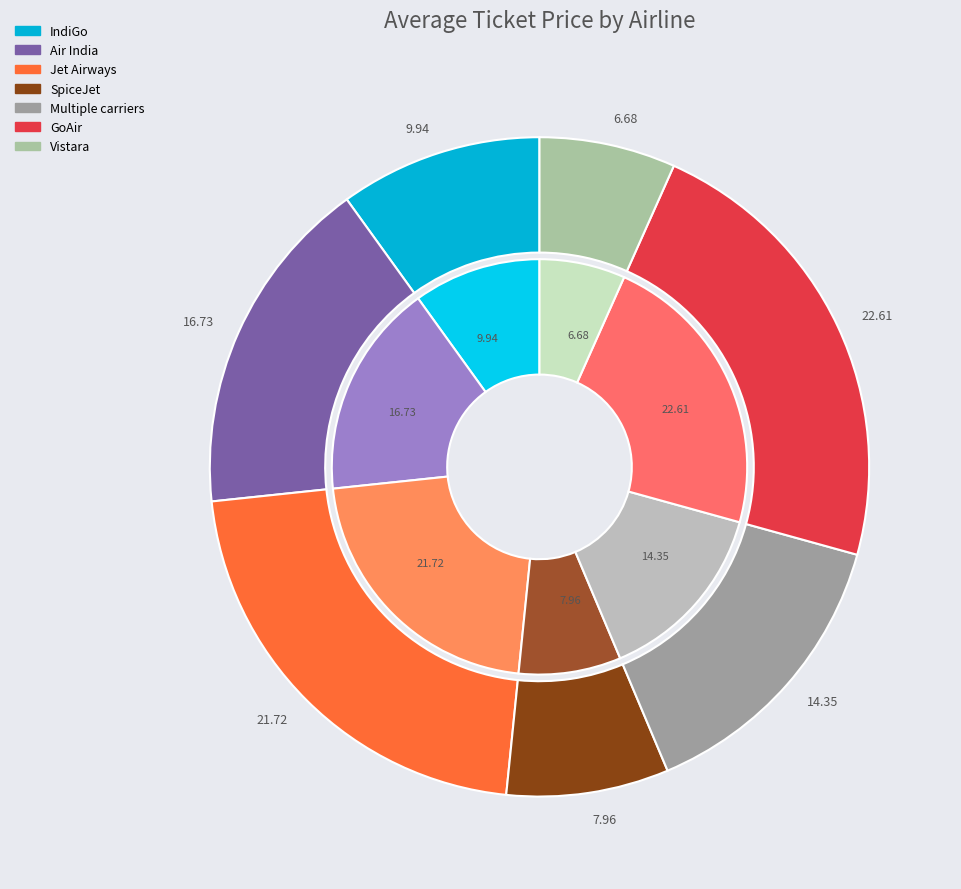

To the nearest percent, what is the average slice percentage?

14%